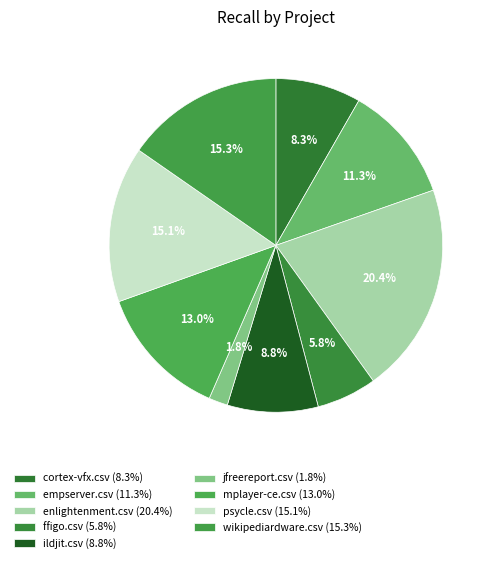

How many slices are in this pie chart?

9